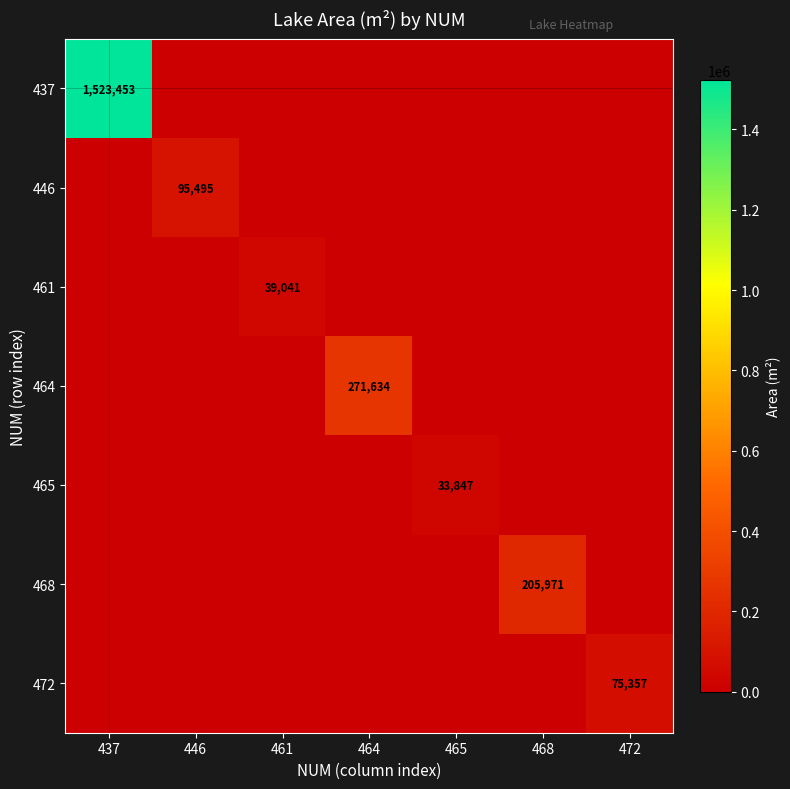

True or false: 464 has a value of 434928 at 464.

False